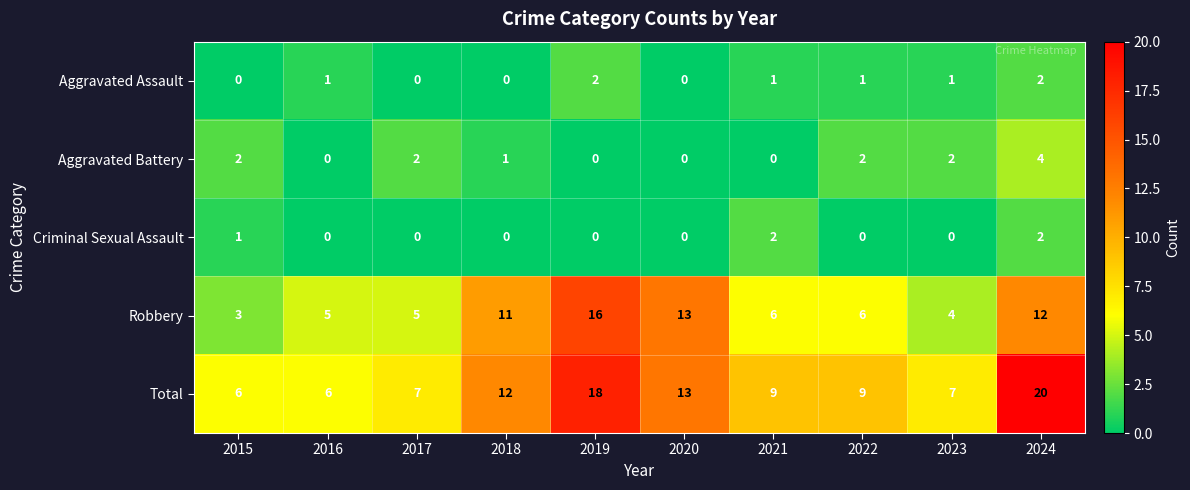

True or false: Total has a value of 5 at 2021.

False